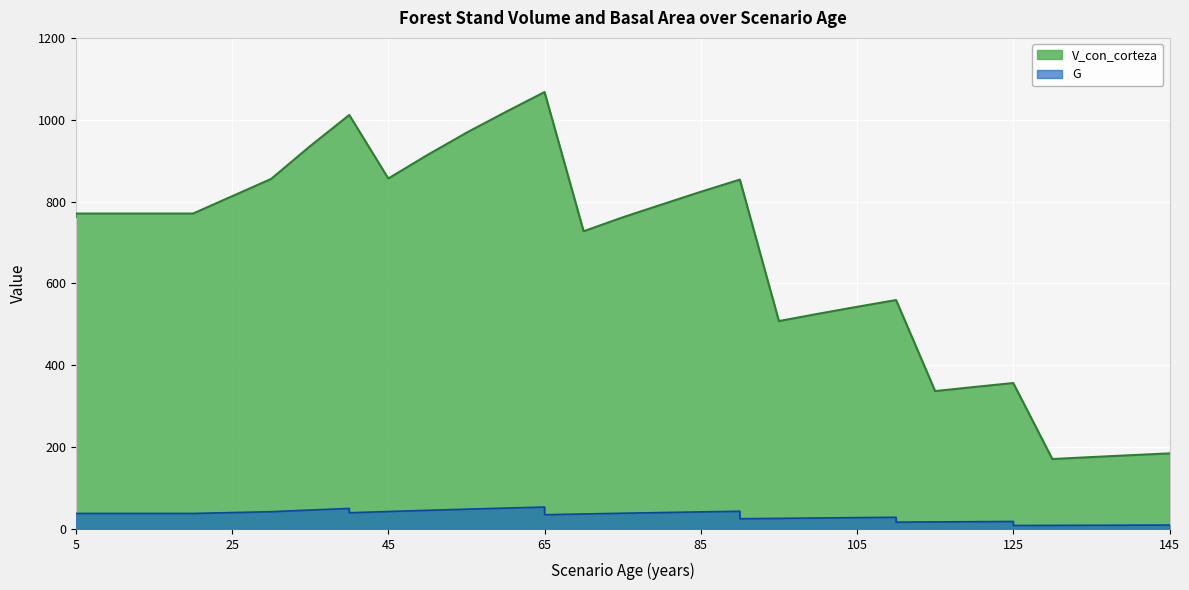

Reading left to right, transcribe all the data shown in this chart.

V_con_corteza: 5=762.5	5=770.7	10=770.7	15=770.7	20=770.7	20=770.7	30=855.3	35=935.6	40=1011.6	40=1011.6	45=856.4	50=913.8	55=968.2	60=1018.7	65=1067.7	65=1067.7	70=727.5	75=761.4	80=792.8	85=823.9	90=853.7	90=853.7	95=508.0	100=525.7	105=542.8	110=559.4	110=559.4	115=336.9	120=346.9	125=356.6	125=356.6	130=170.9	135=175.6	140=180.2	145=184.7
G: 5=37.9	5=37.9	10=37.9	15=37.9	20=37.9	20=37.9	30=42.2	35=46.2	40=50.1	40=39.6	45=42.6	50=45.6	55=48.3	60=51.0	65=53.5	65=34.8	70=36.6	75=38.4	80=40.1	85=41.7	90=43.3	90=24.9	95=25.9	100=26.8	105=27.7	110=28.6	110=16.7	115=17.2	120=17.8	125=18.3	125=8.5	130=8.8	135=9.0	140=9.3	145=9.5